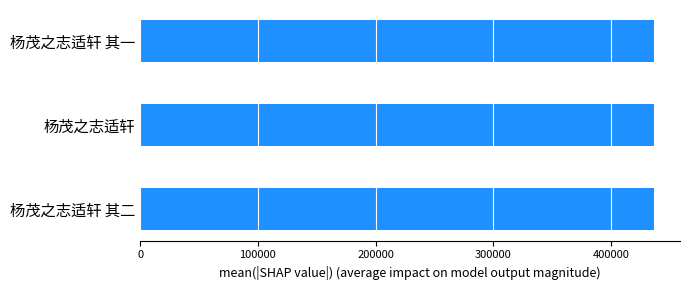

What value does the data have at 杨茂之志适轩 其一?

436377